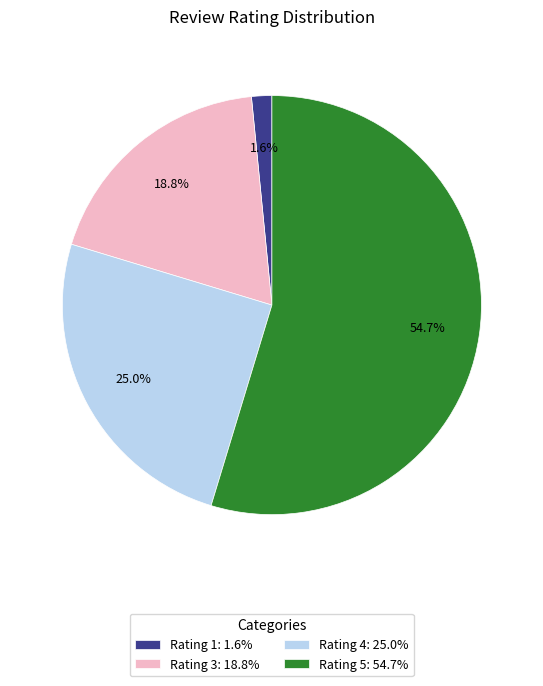

What is the ratio of the value at Rating 5: 54.7% to the value at Rating 3: 18.8%?

2.9